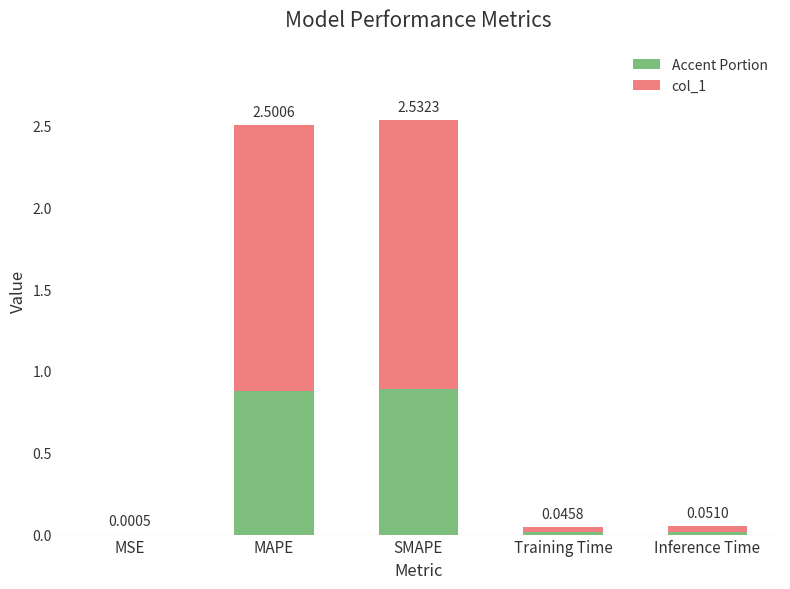

What is the label of the 1st bar from the left?

MSE